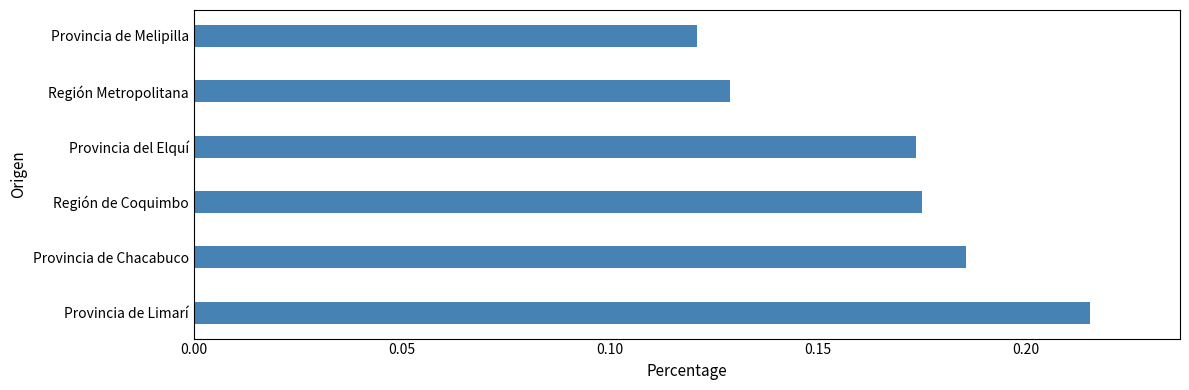

True or false: the data shows 0.2 at Región Metropolitana.

False